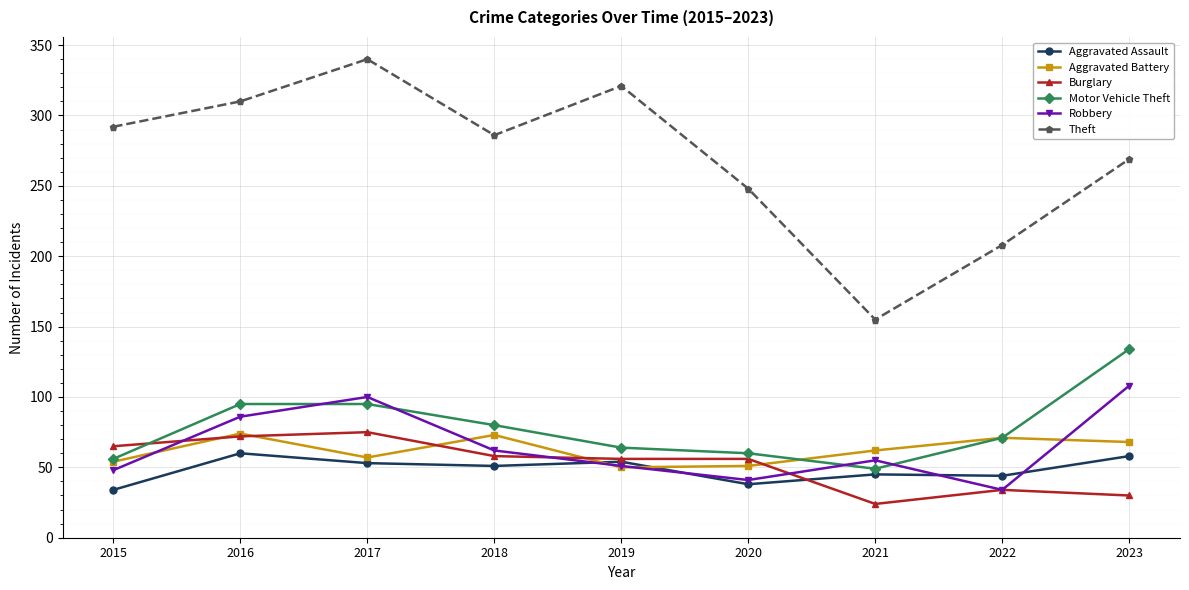

Which series has the widest spread of values?

Theft